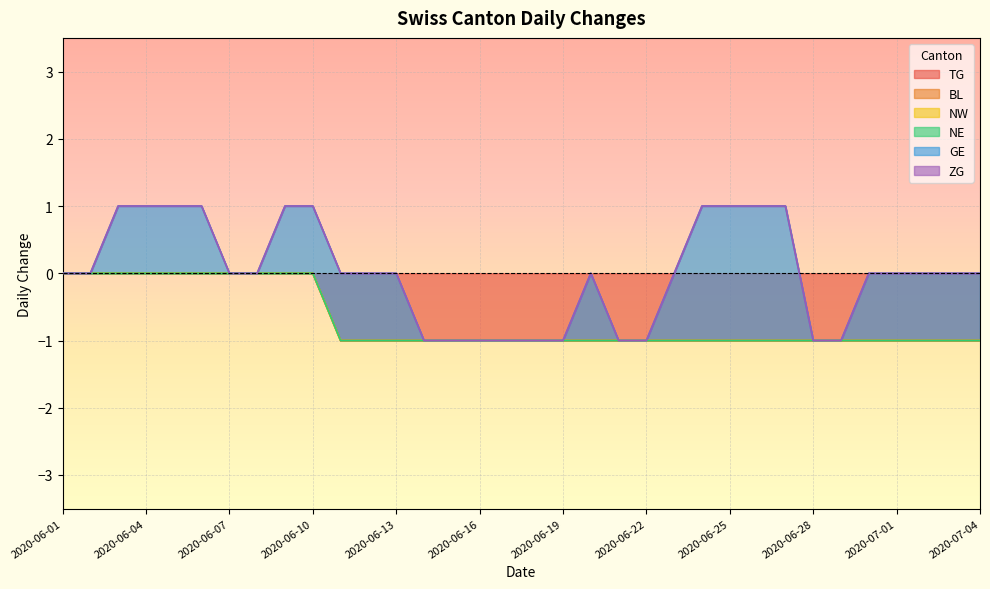

At which category is the sum across all series the highest?

2020-06-03